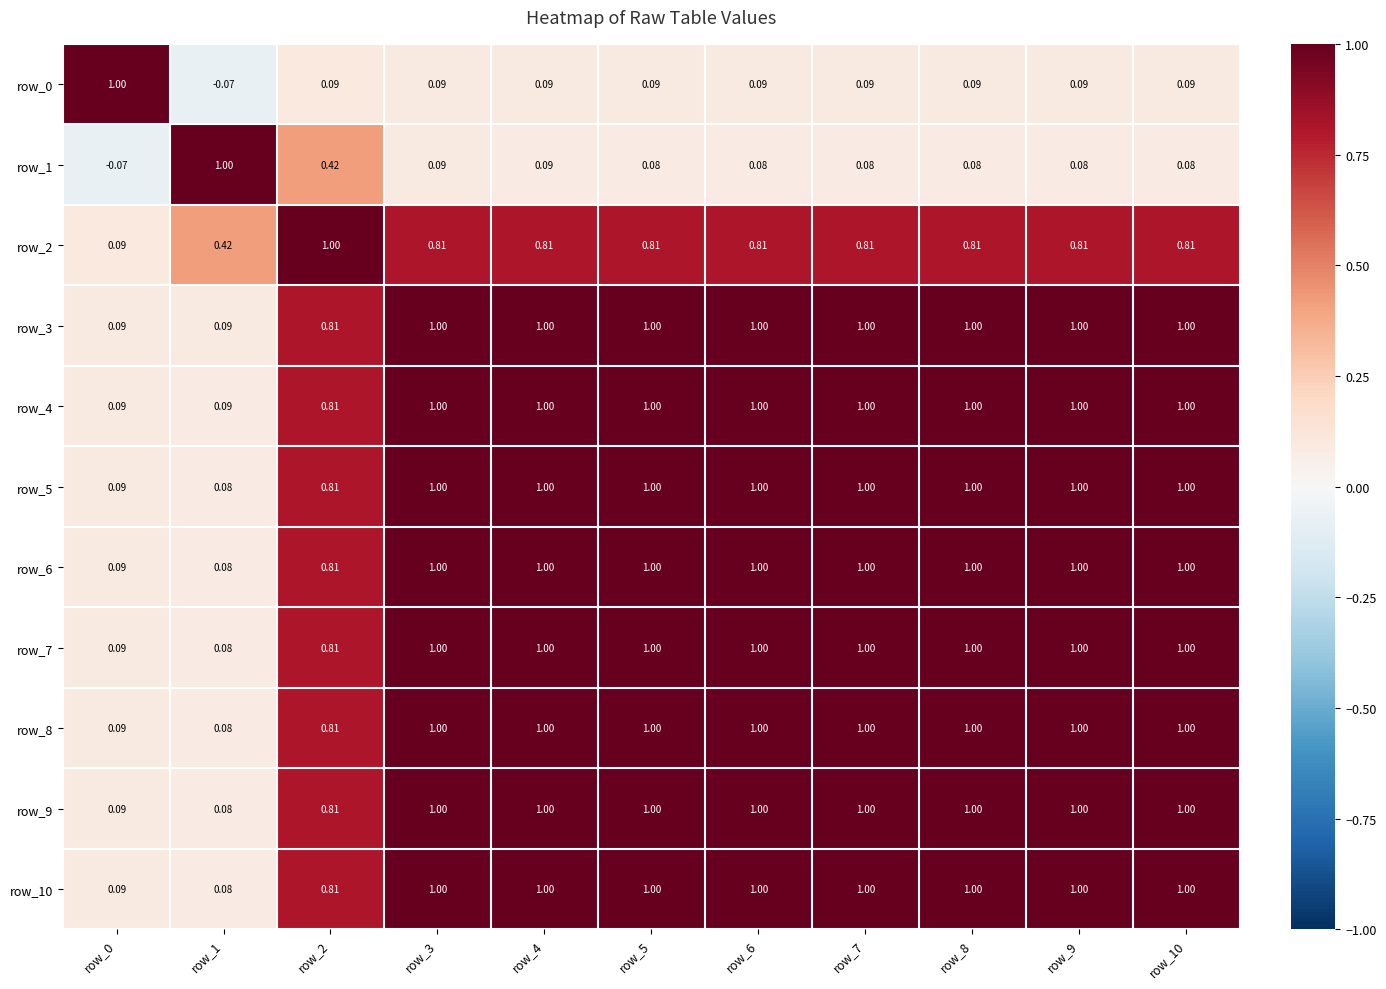

Is the value of row_2 at row_3 greater than the value of row_10 at row_6?

No